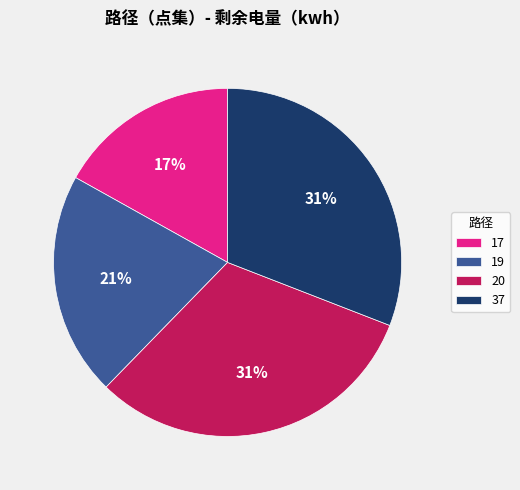

What is the smallest slice in the pie chart?

17